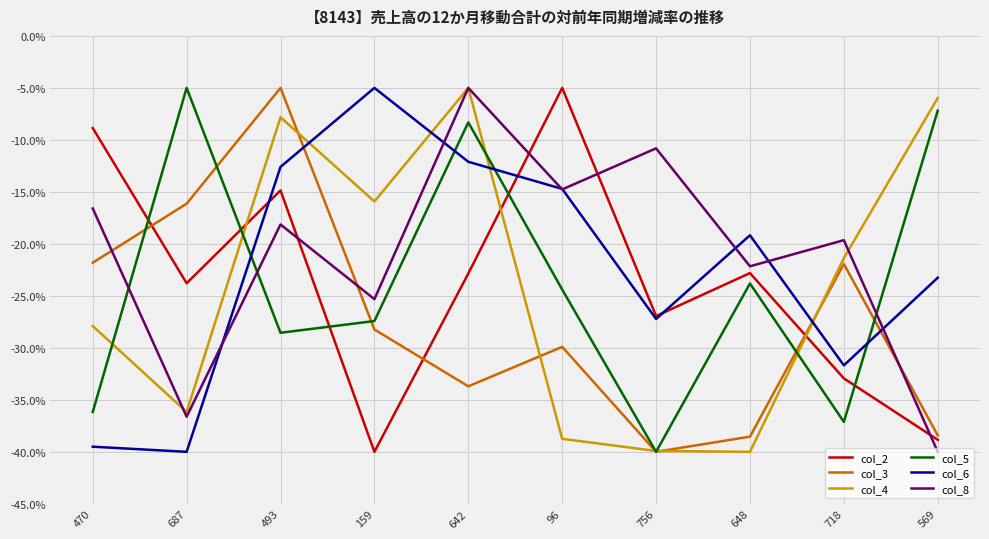

What is the sum of all col_2 values?

-236.9